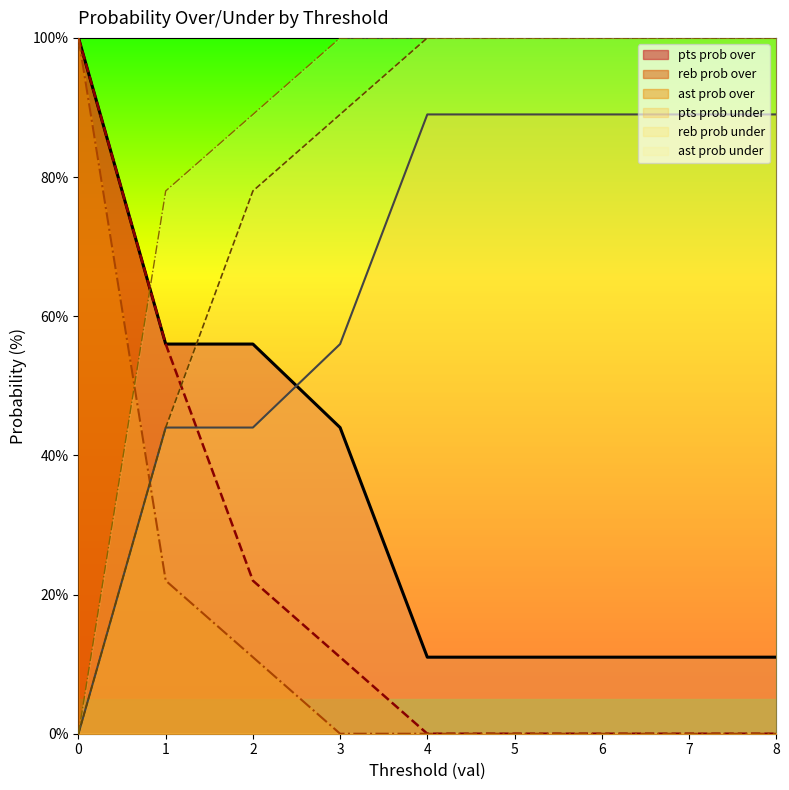

What is the highest value of the ast prob over series?

100